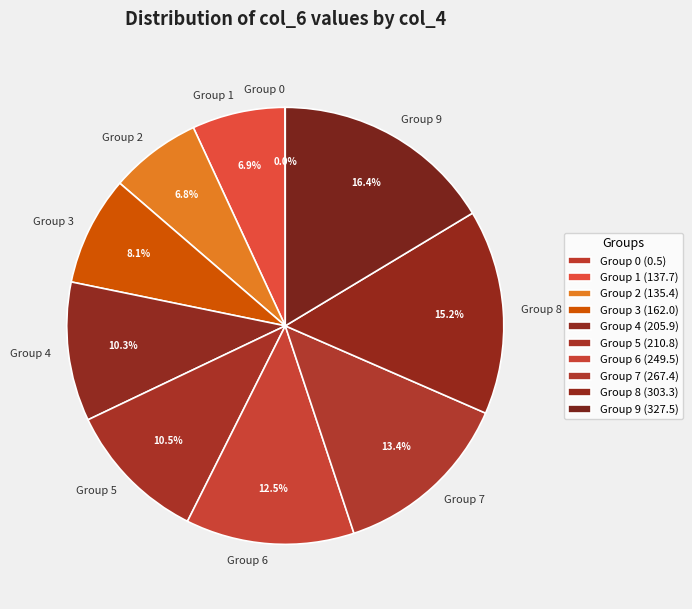

How much of the chart is everything except Group 7?

86.6%